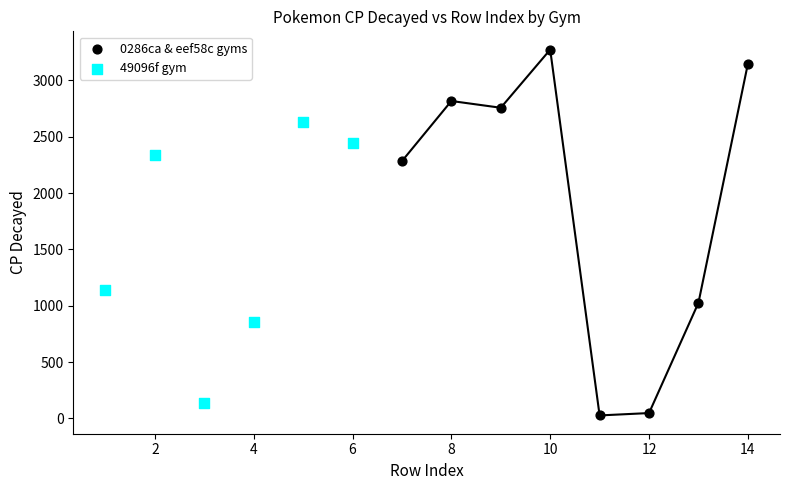

Which series has the widest spread of Y values?

0286ca & eef58c gyms